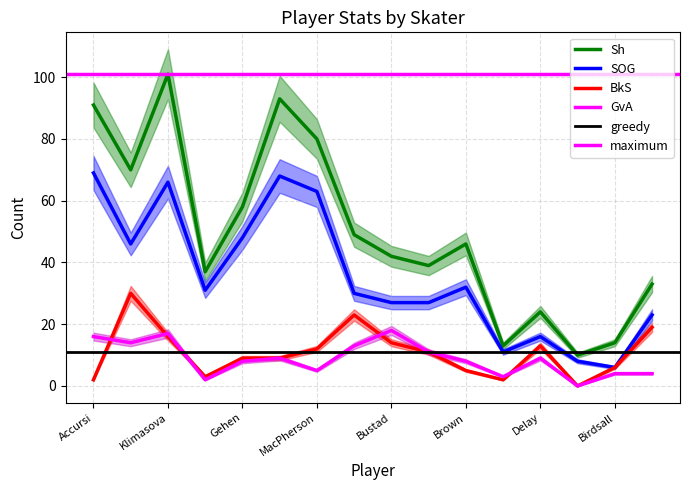

How many lines are shown in the chart?

4